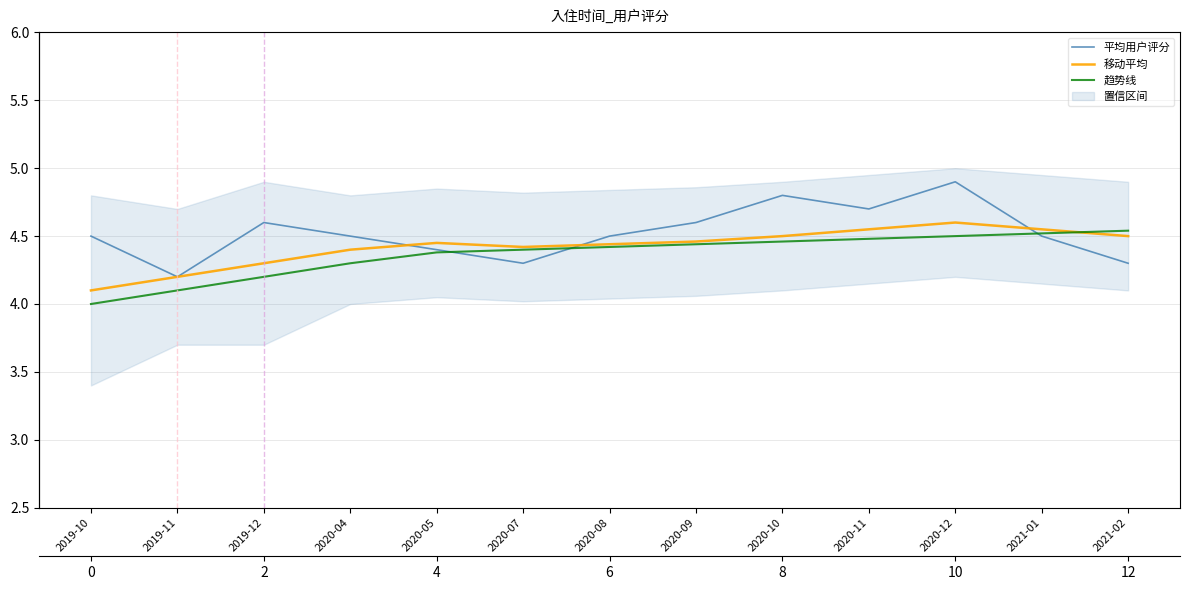

Between 2020-04 and 2019-10, which is larger?

2020-04